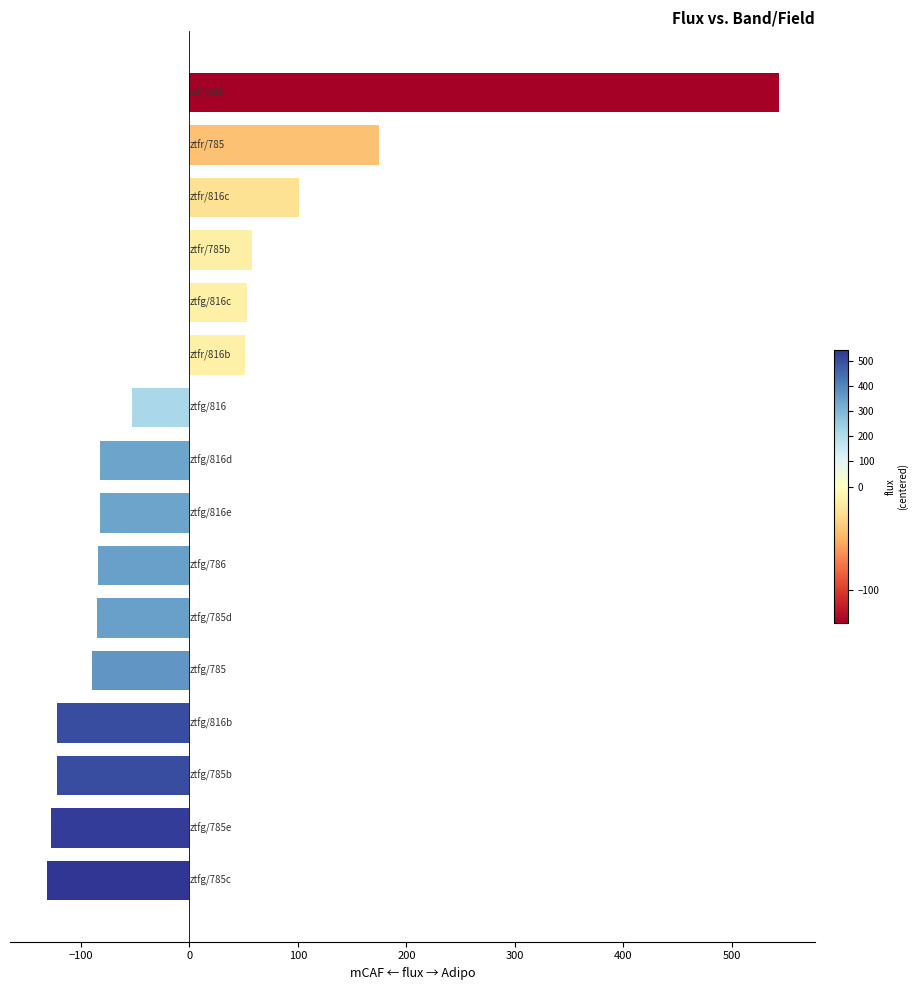

What is the difference between the maximum and second lowest values?

670.6